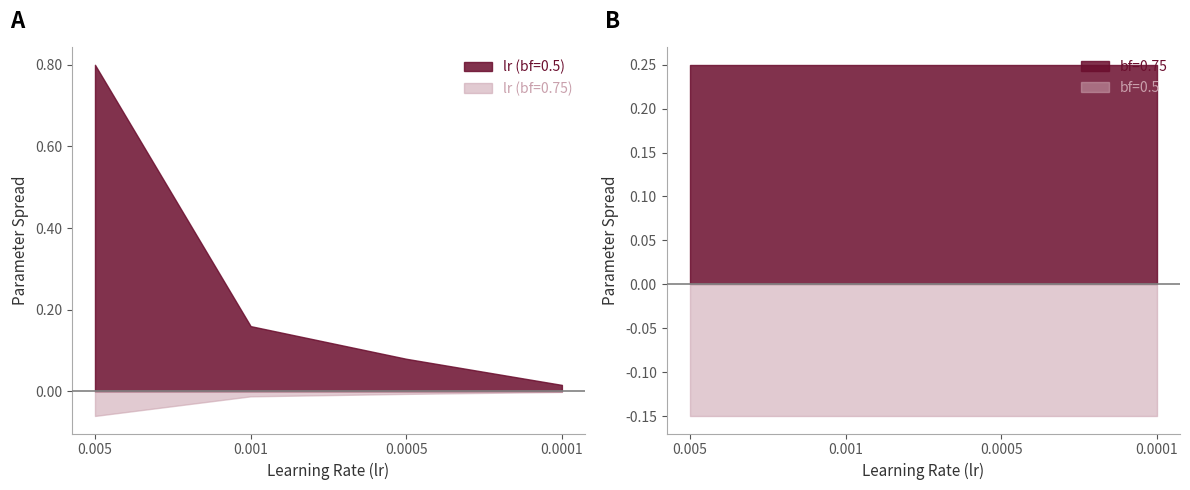

Does the chart have visible grid lines?

No